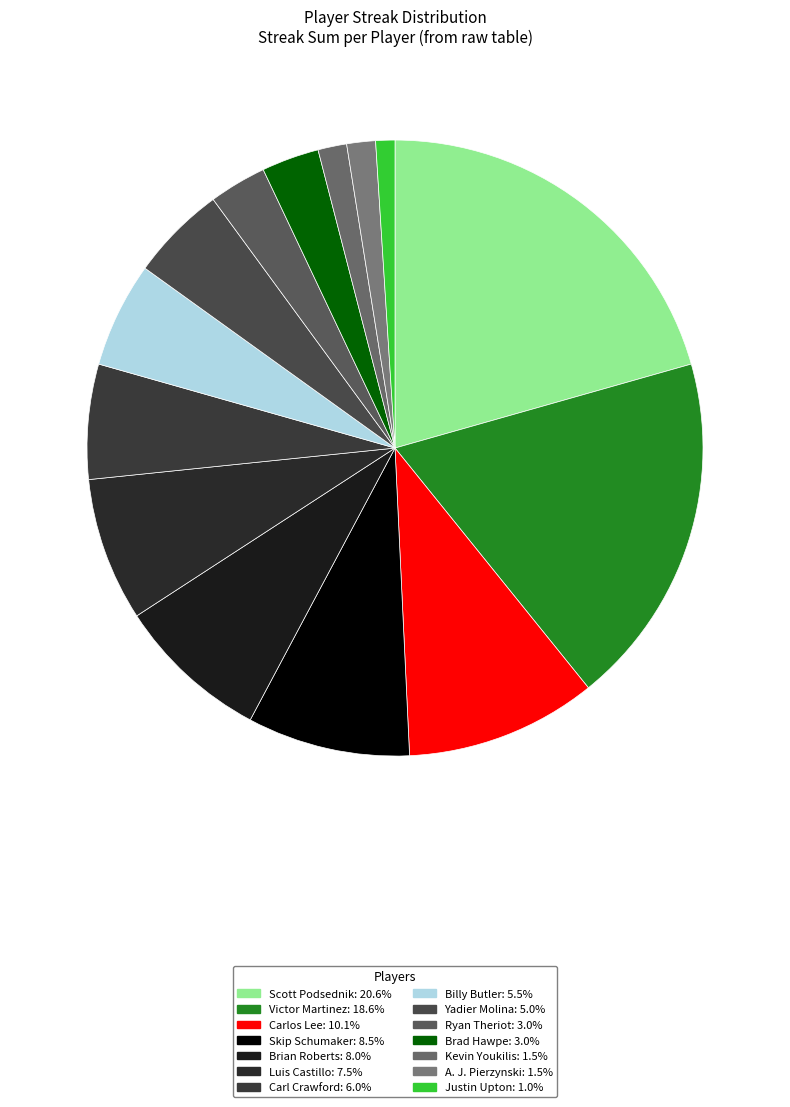

How many segments does this pie chart have?

14